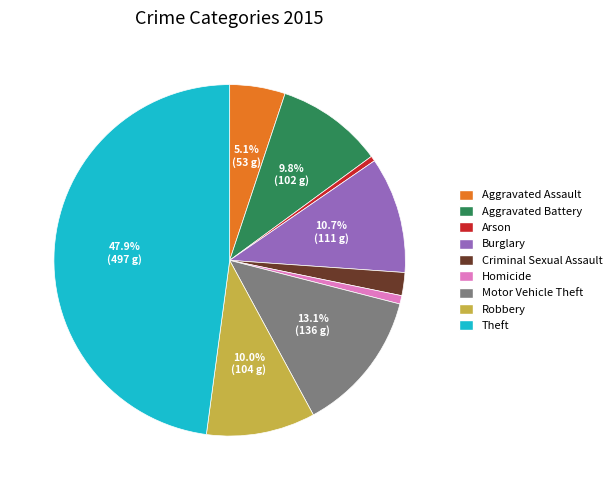

Is there a majority slice in this chart?

No